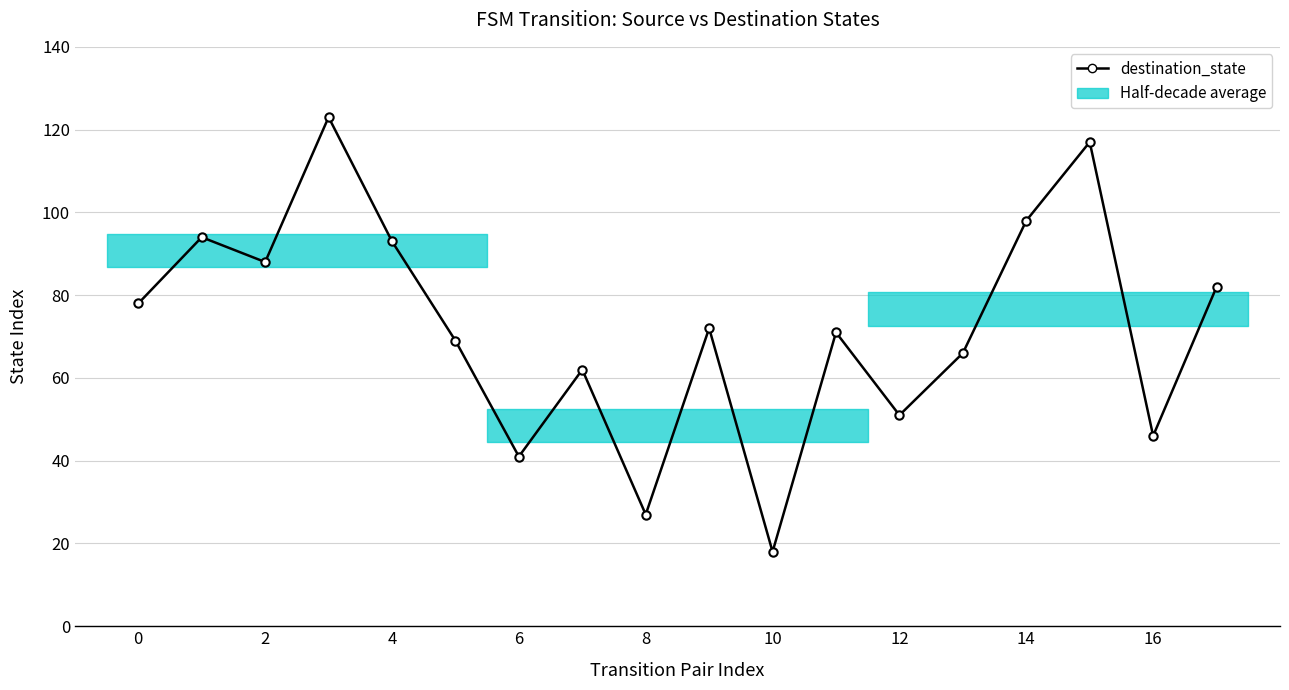

What is the smallest value displayed?

18